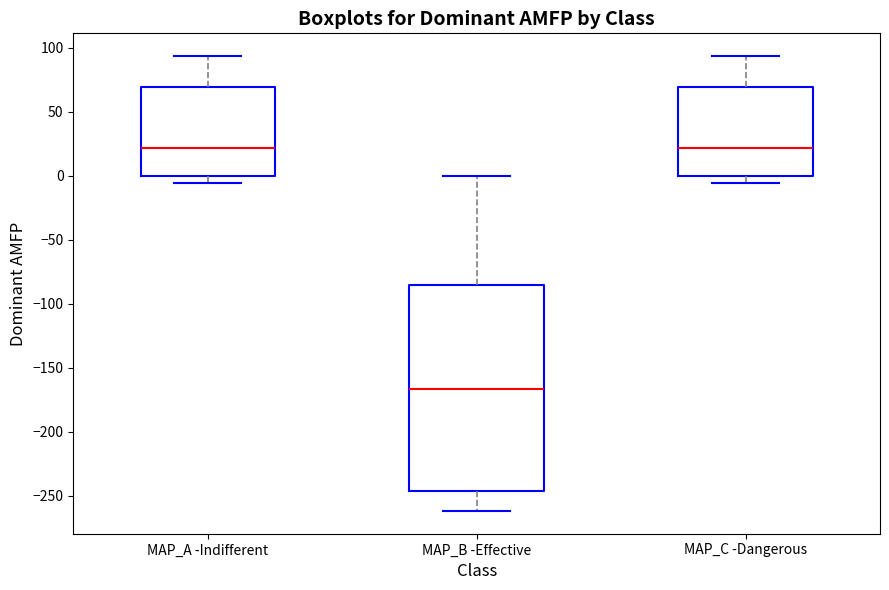

Reading left to right, read every box against the y-axis: the position of its median line, the range the box covers, and the ends of its whiskers. The values are not printed on the chart, so give them approximately, as read against the axis.

MAP_A -Indifferent: median 20, box 0 to 70, whiskers -5 to 95
MAP_B -Effective: median -165, box -245 to -85, whiskers -260 to 0
MAP_C -Dangerous: median 20, box 0 to 70, whiskers -5 to 95